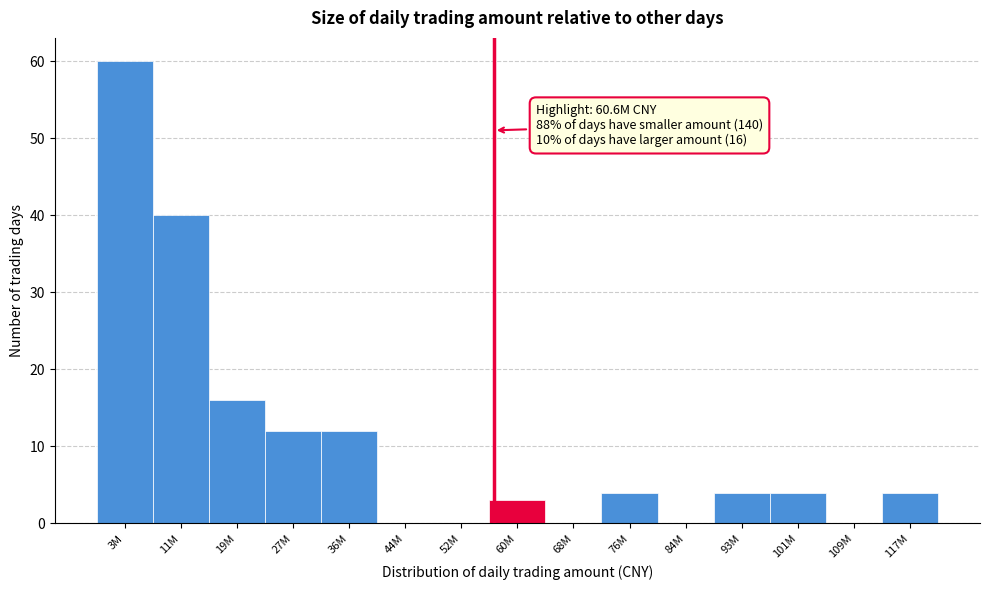

What is the greatest value displayed?

60